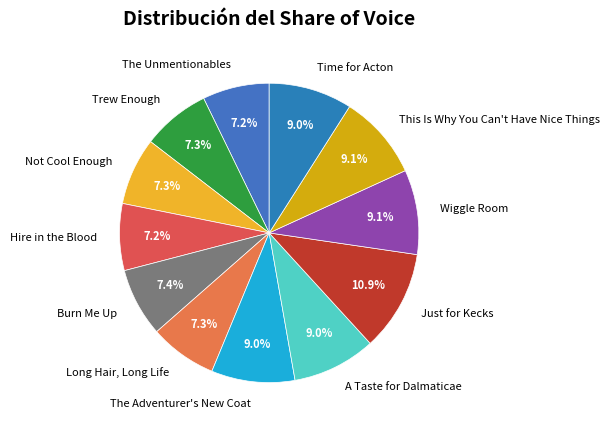

What is the total percentage of The Unmentionables and The Adventurer's New Coat?

16.2%